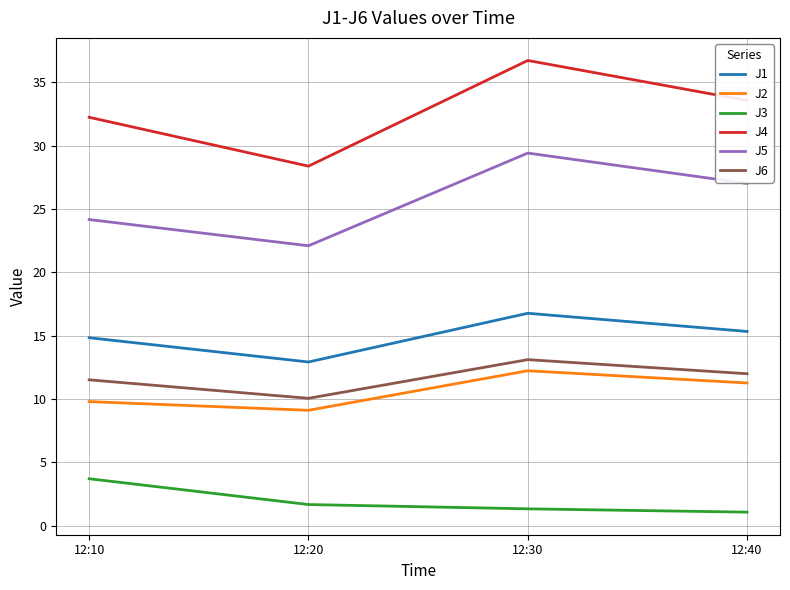

Which series has the widest spread of values?

J4